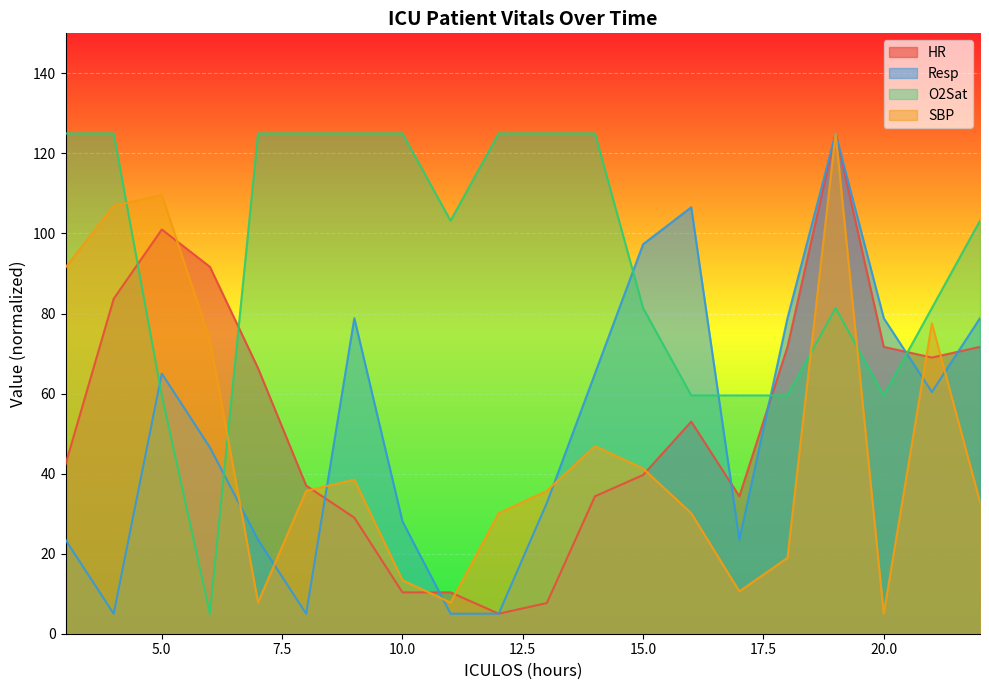

At which label does HR first exceed 52?

4